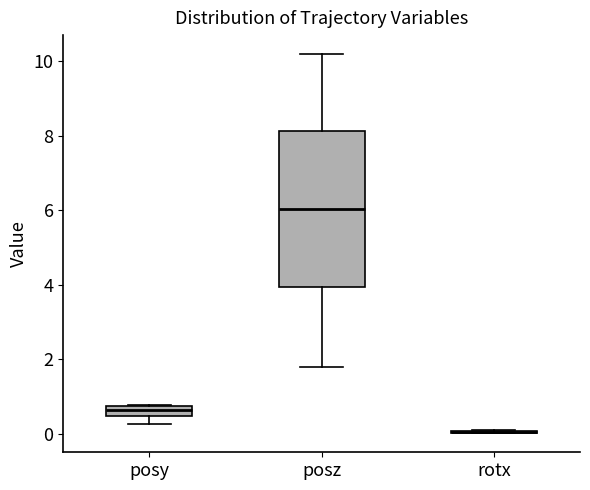

Where does the lower whisker of the box for posz end on the y-axis? The values are not printed on the chart, so give them approximately, as read against the axis.

1.8